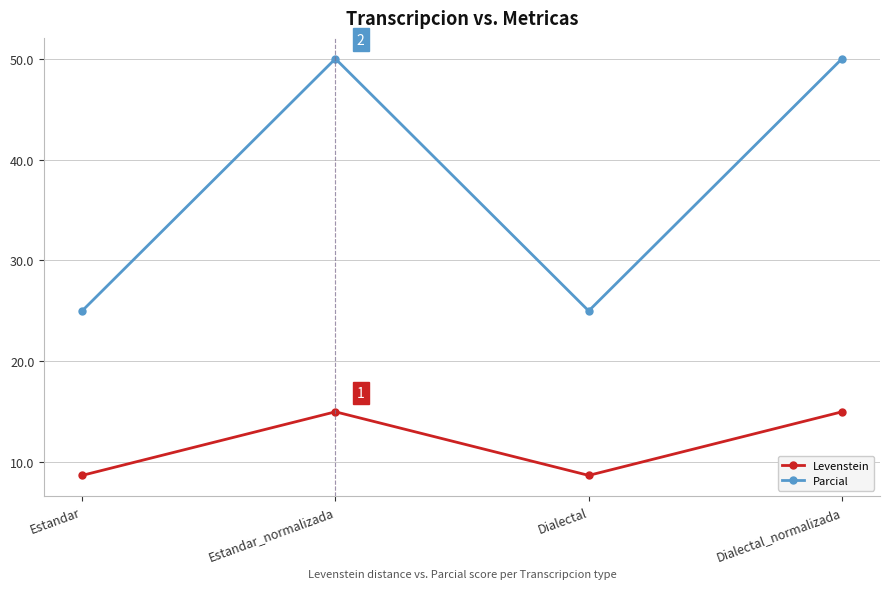

Rank the series at Estandar_normalizada from lowest to highest value.

Levenstein, Parcial